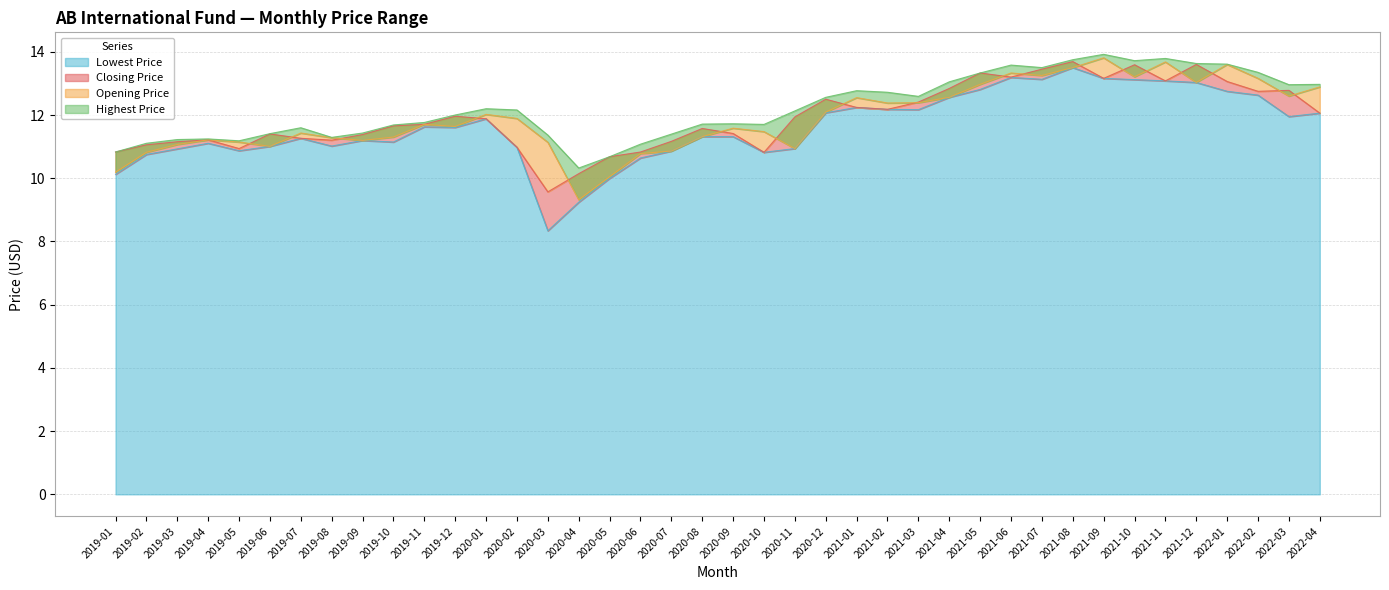

Count the number of data series in this chart.

4